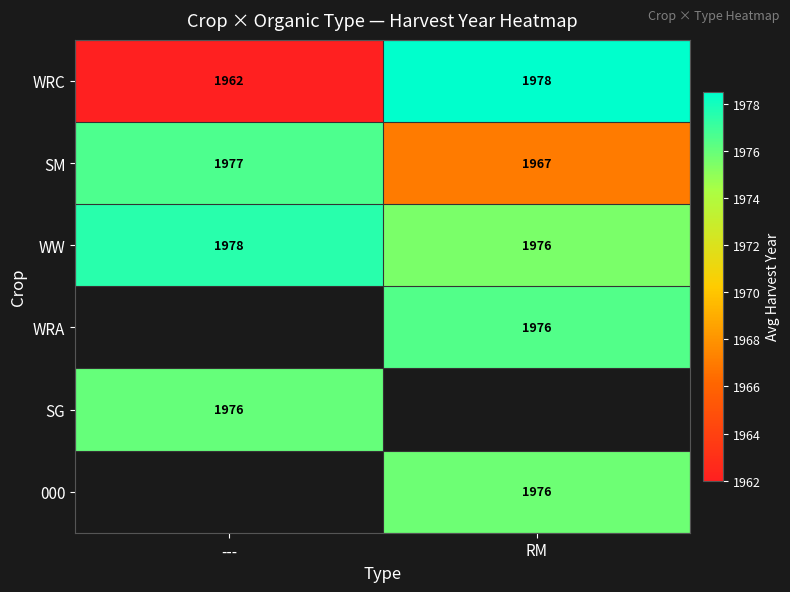

The value of WW at RM is 1108. True or false?

False